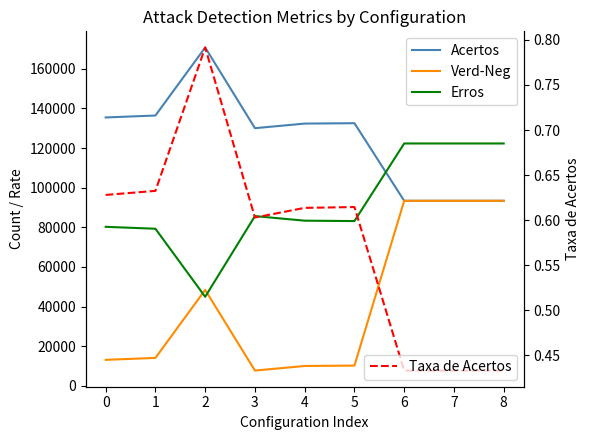

How many lines are shown in the chart?

4